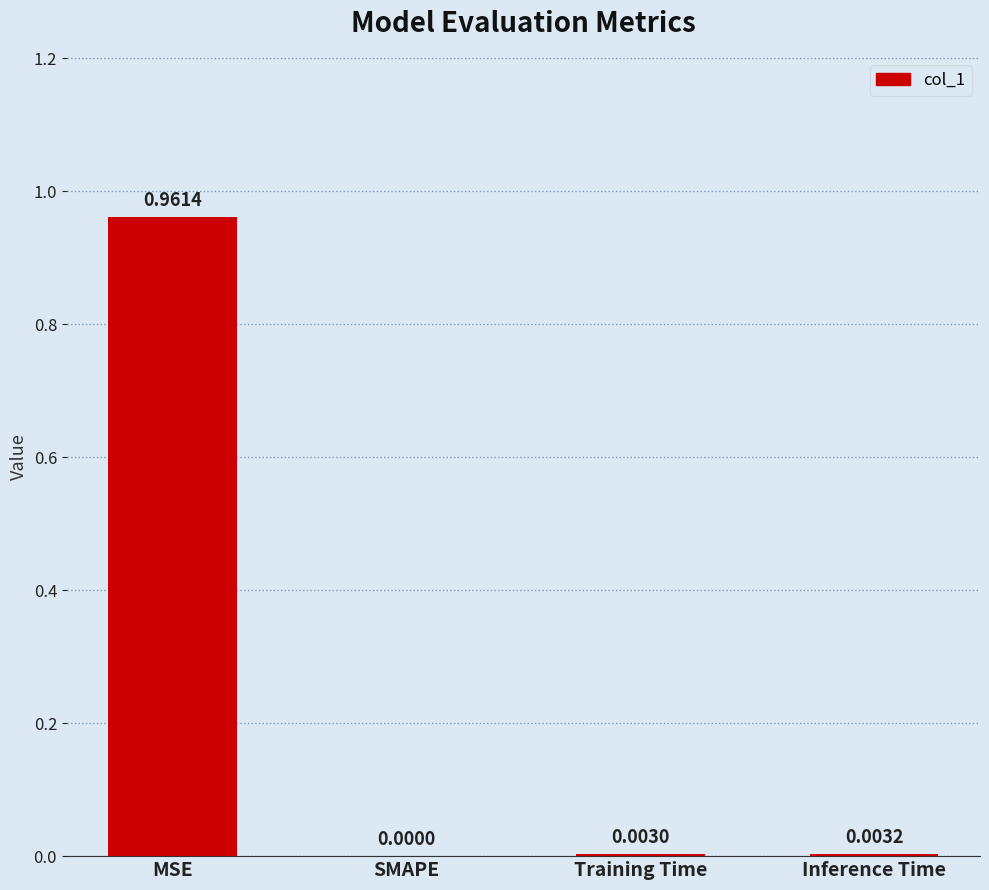

Between MSE and Inference Time, which is larger?

MSE